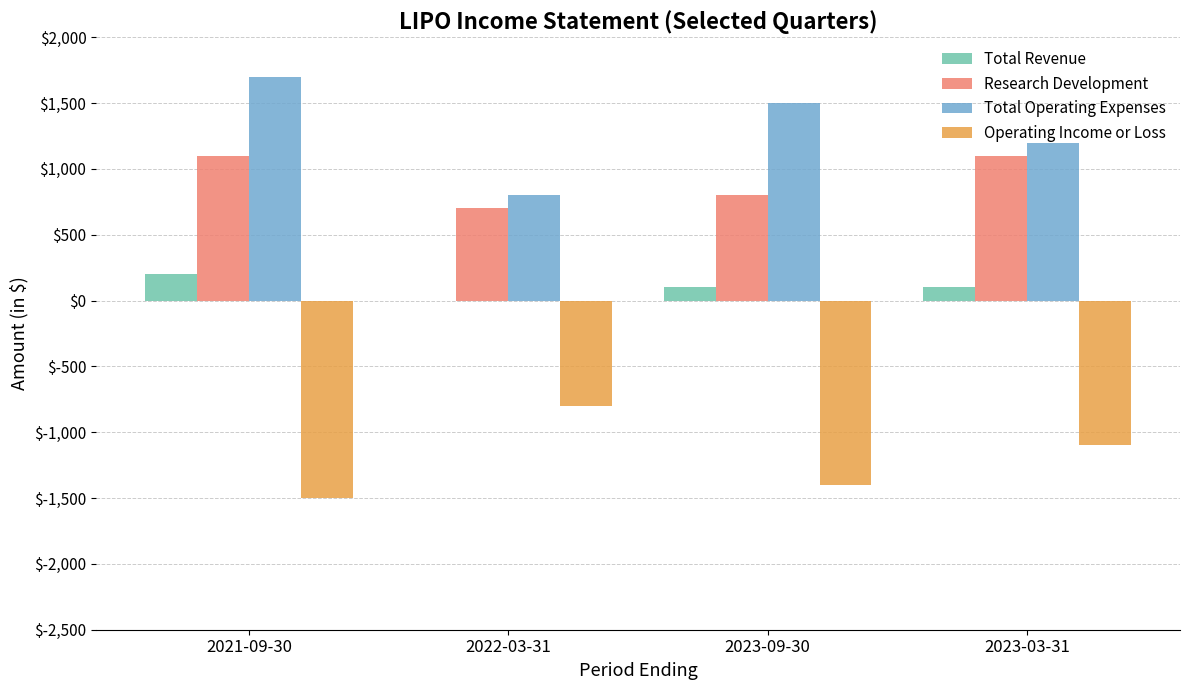

The value of Operating Income or Loss at 2022-03-31 is -1440. True or false?

False